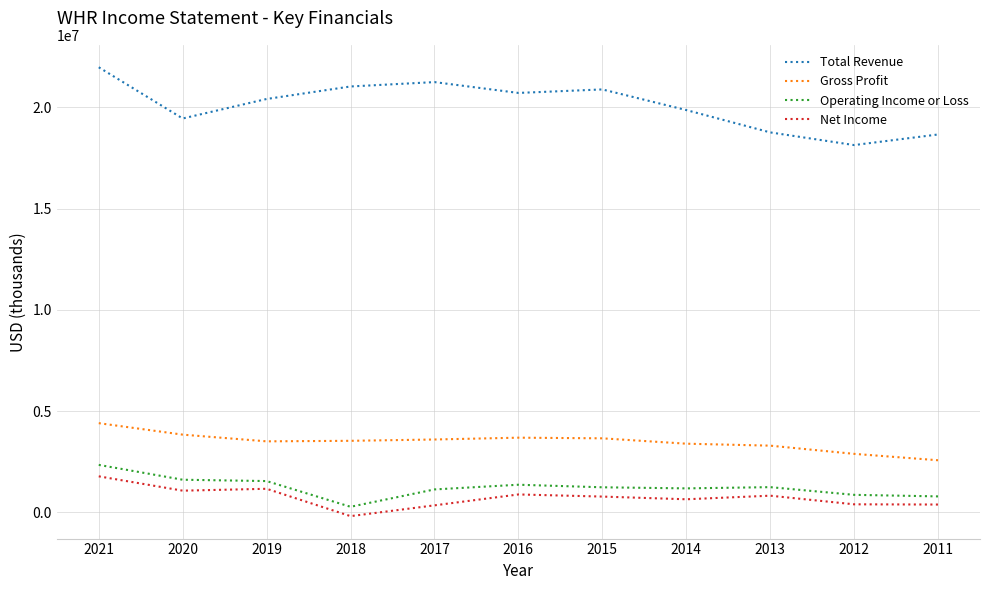

In Gross Profit, how many points are higher than both neighbors (excluding endpoints)?

1